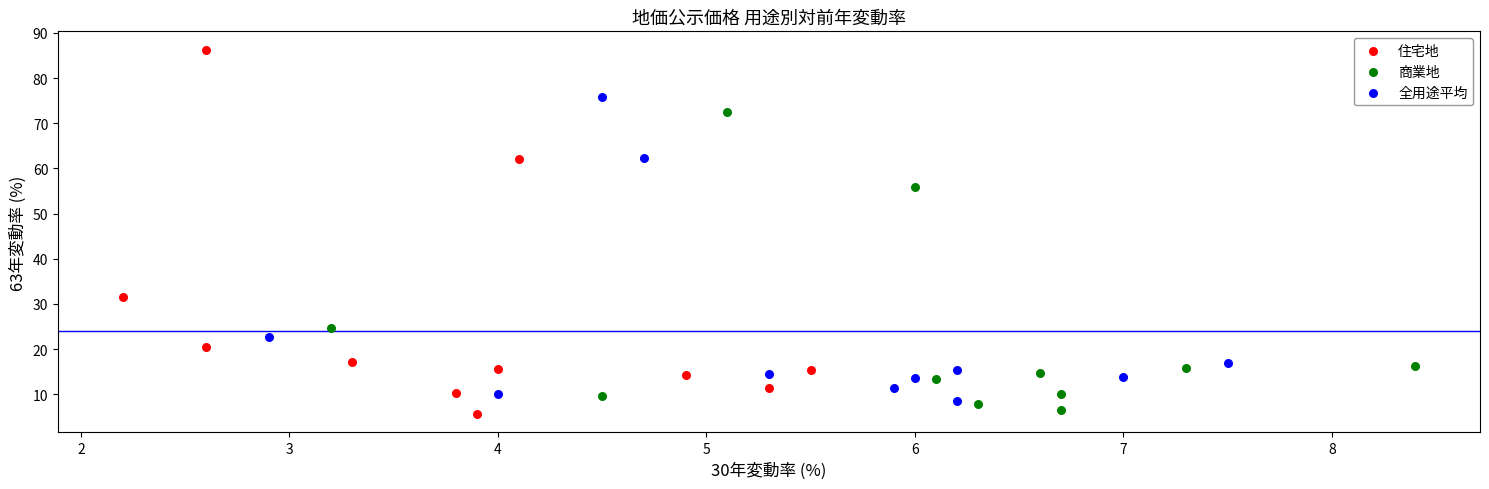

Which series contains the highest Y value?

住宅地